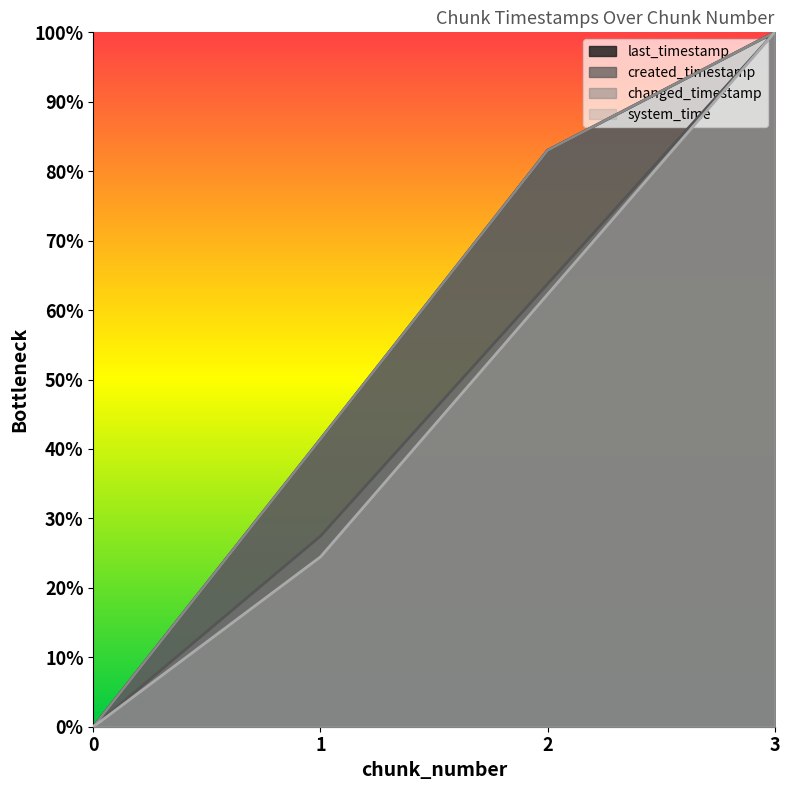

True or false: last_timestamp has more than 2 interior local peaks.

False